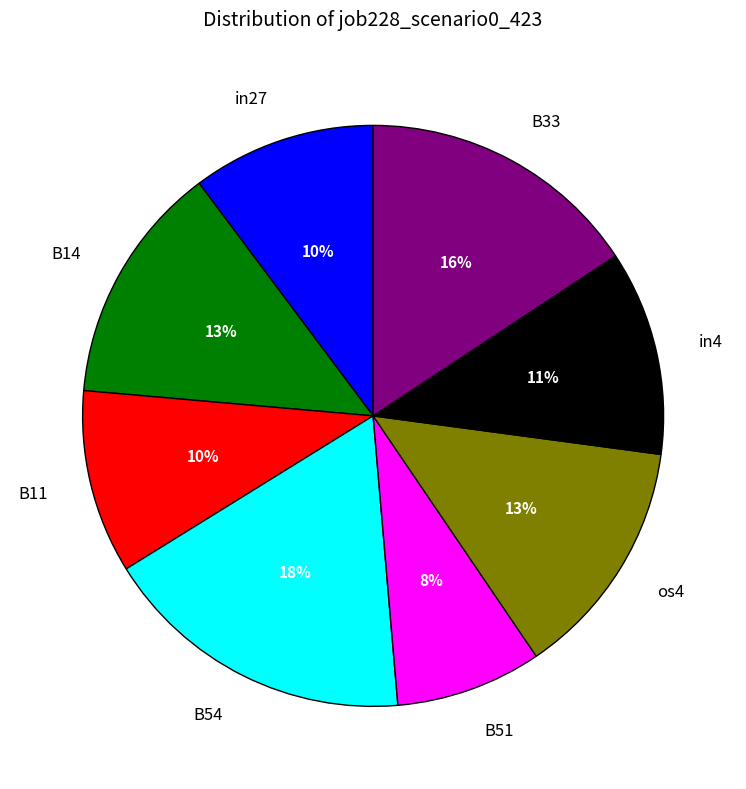

The in4 slice represents 11% of the pie. True or false?

True